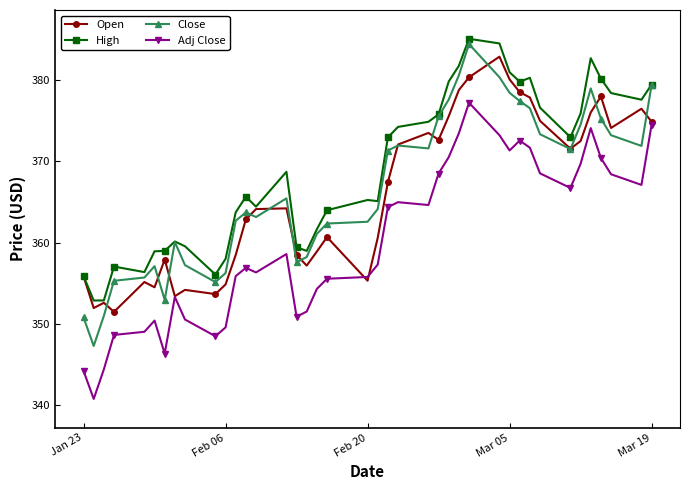

True or false: Adj Close and Open intersect in this chart.

True